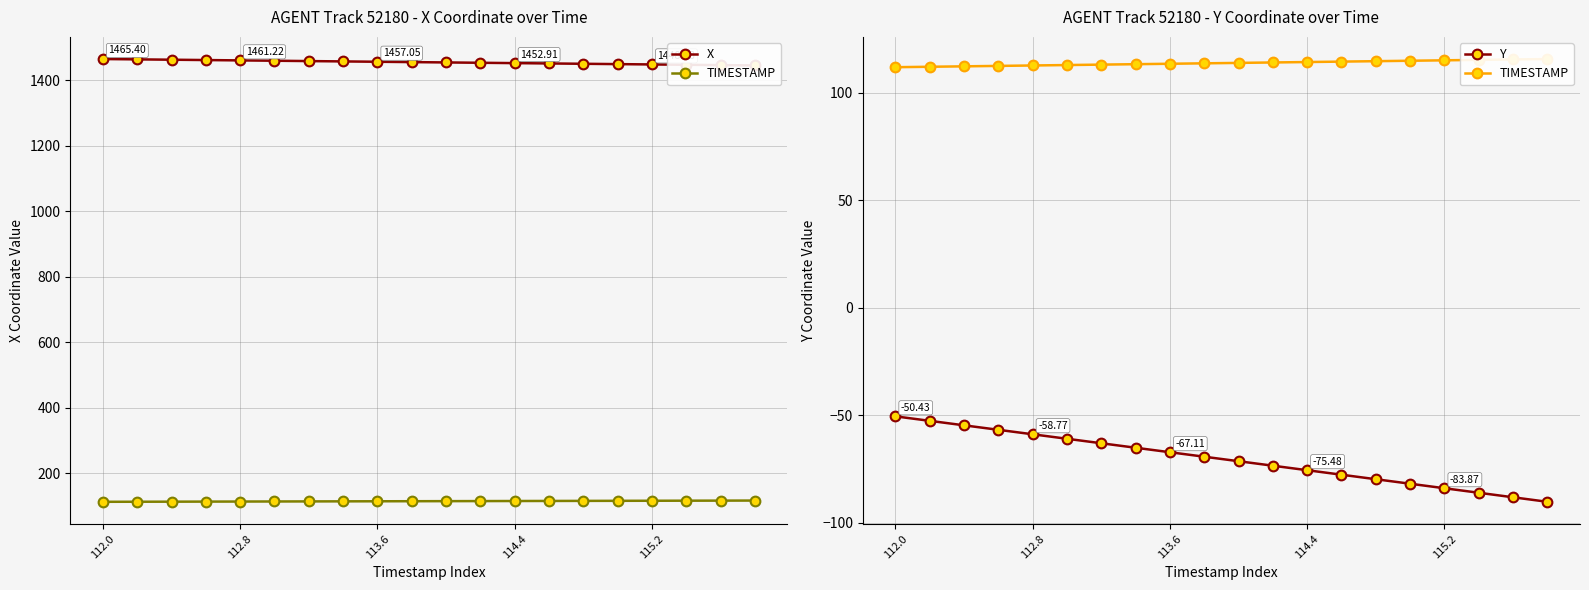

What is the minimum value shown in the chart?

-90.2